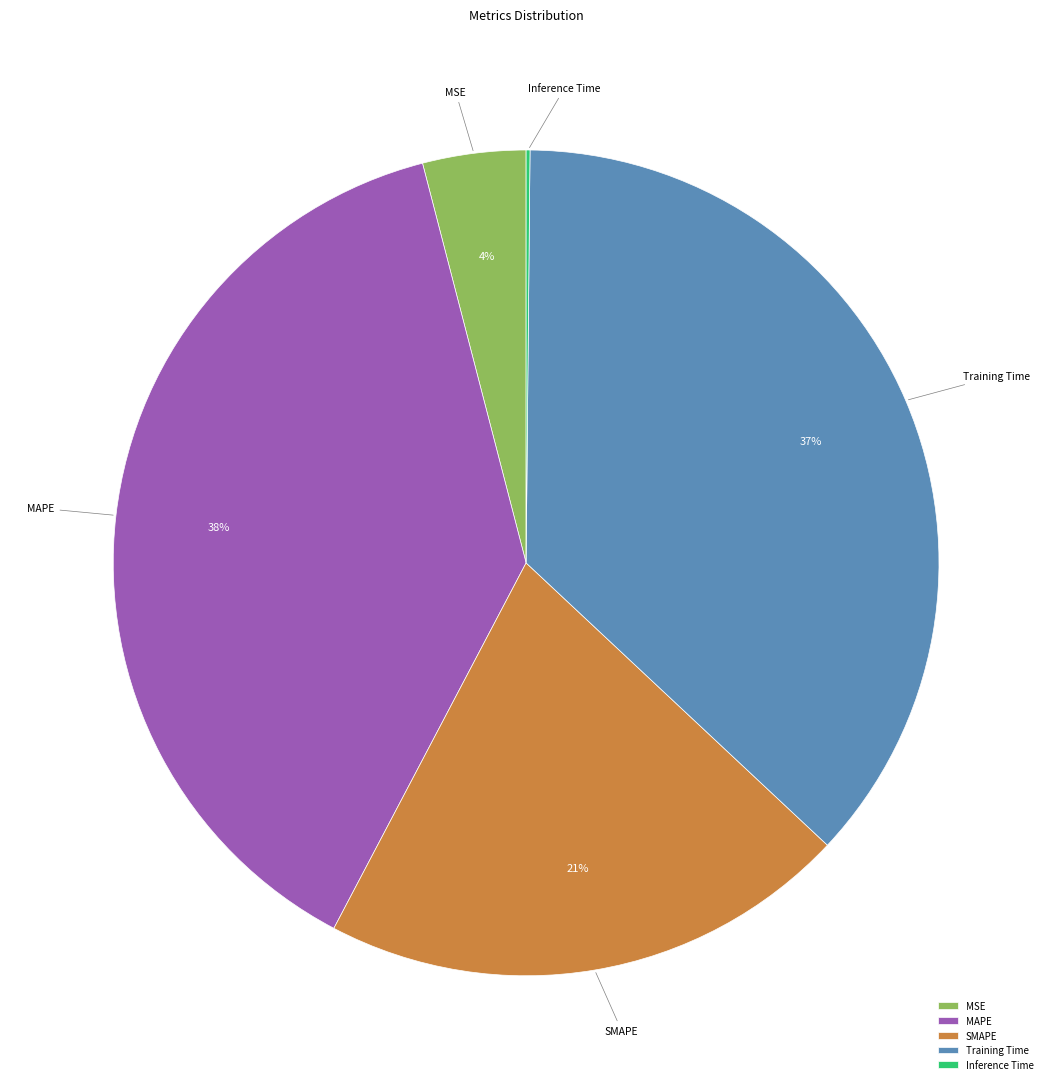

To the nearest percent, what is the difference between the MAPE and Training Time slice percentages?

1%